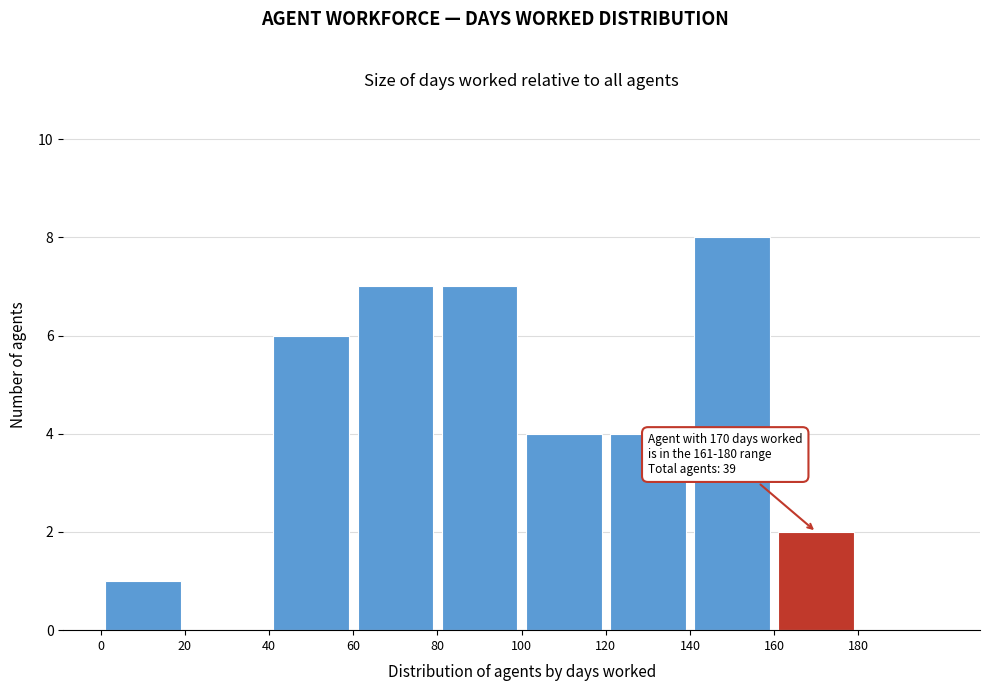

Which range on the x-axis has the tallest bar?

140 to 160